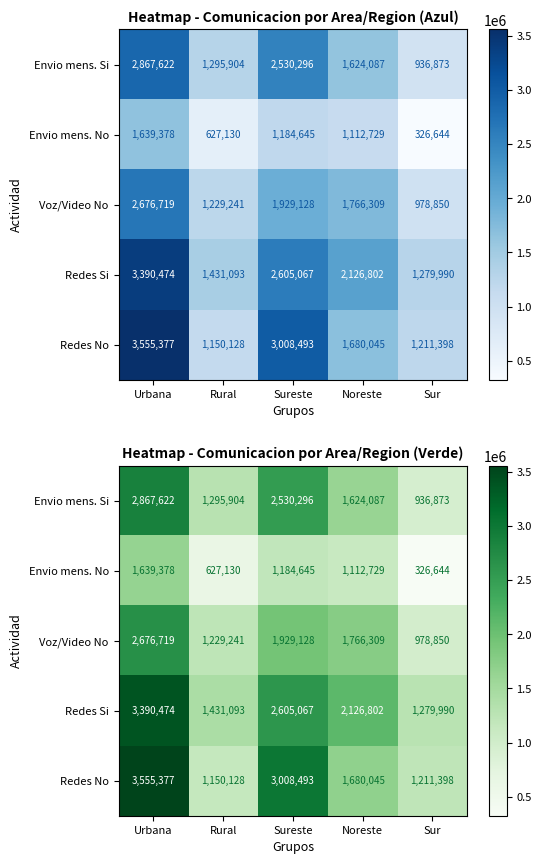

How many series are shown in this chart?

5